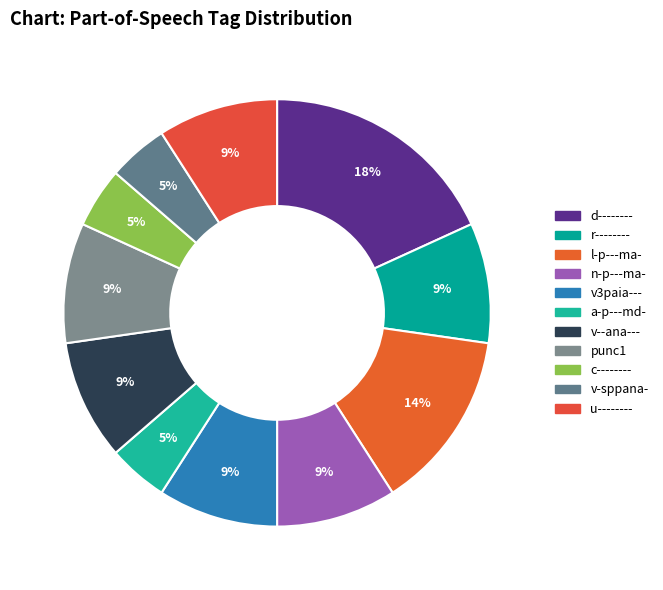

To the nearest percent, what is the average slice percentage?

9%